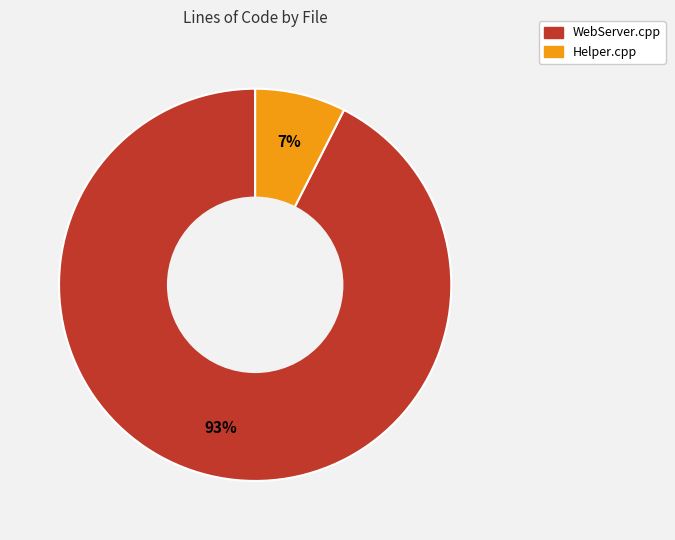

Do WebServer.cpp and Helper.cpp together represent more than half of the pie?

Yes